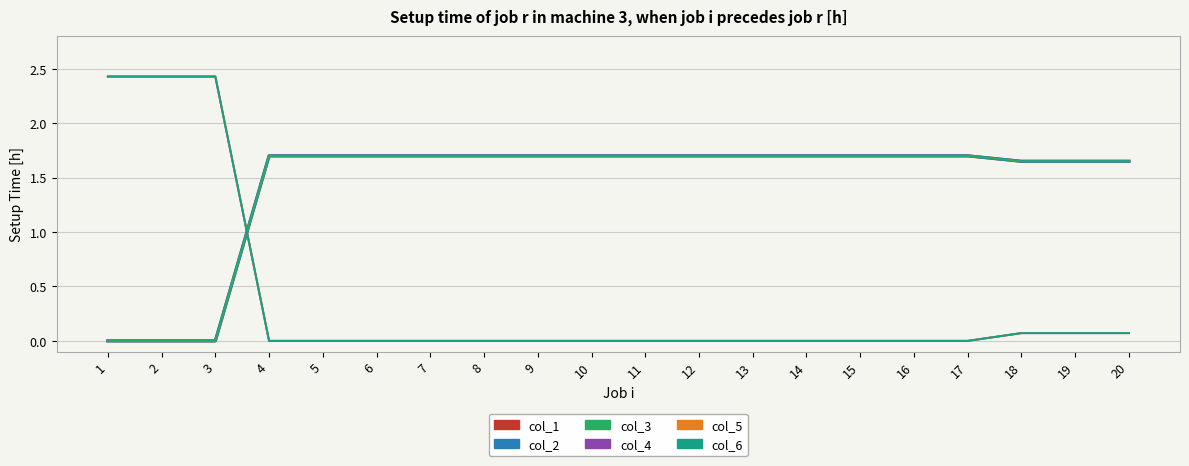

Is this an area chart (filled region under the line)?

No